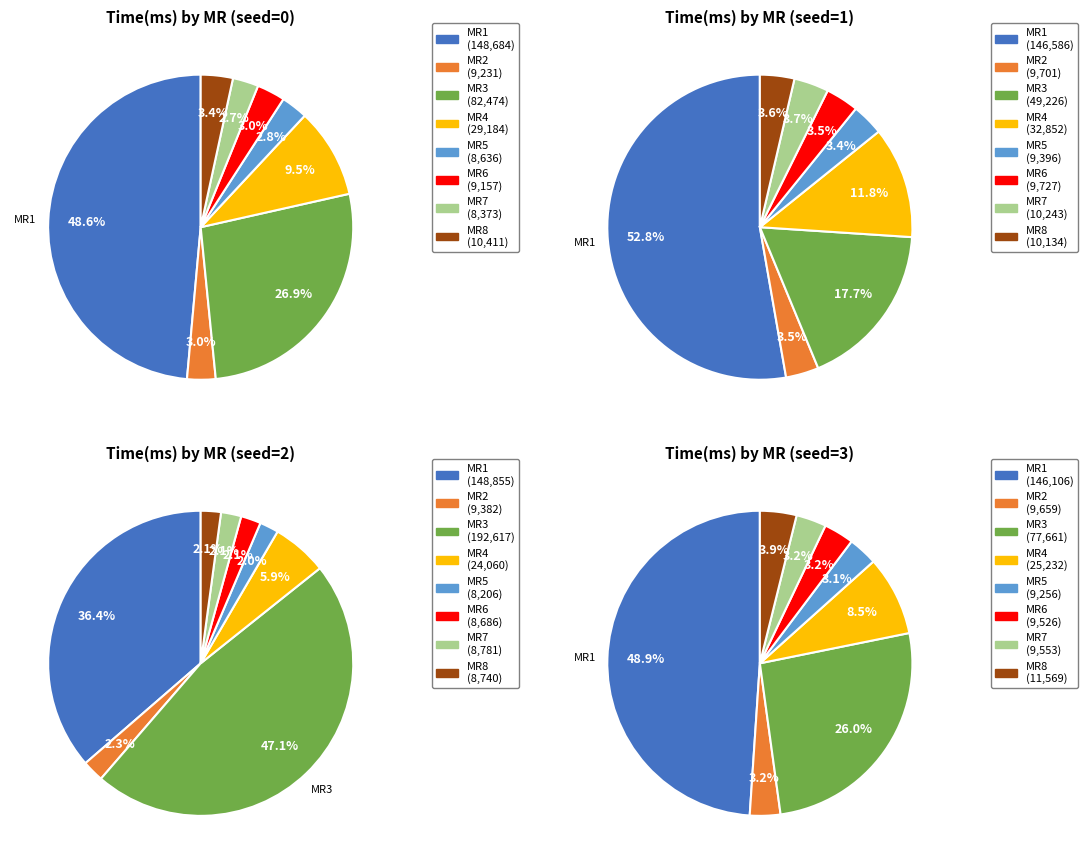

Rank the categories by value from highest to lowest.

MR1, MR3, MR4, MR8, MR2, MR6, MR5, MR7